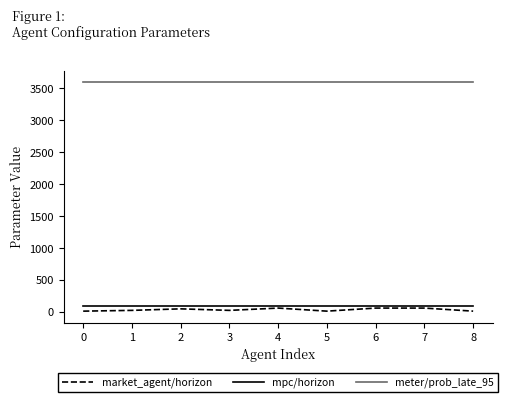

What are all the series names shown in the legend?

market_agent/horizon, mpc/horizon, meter/prob_late_95